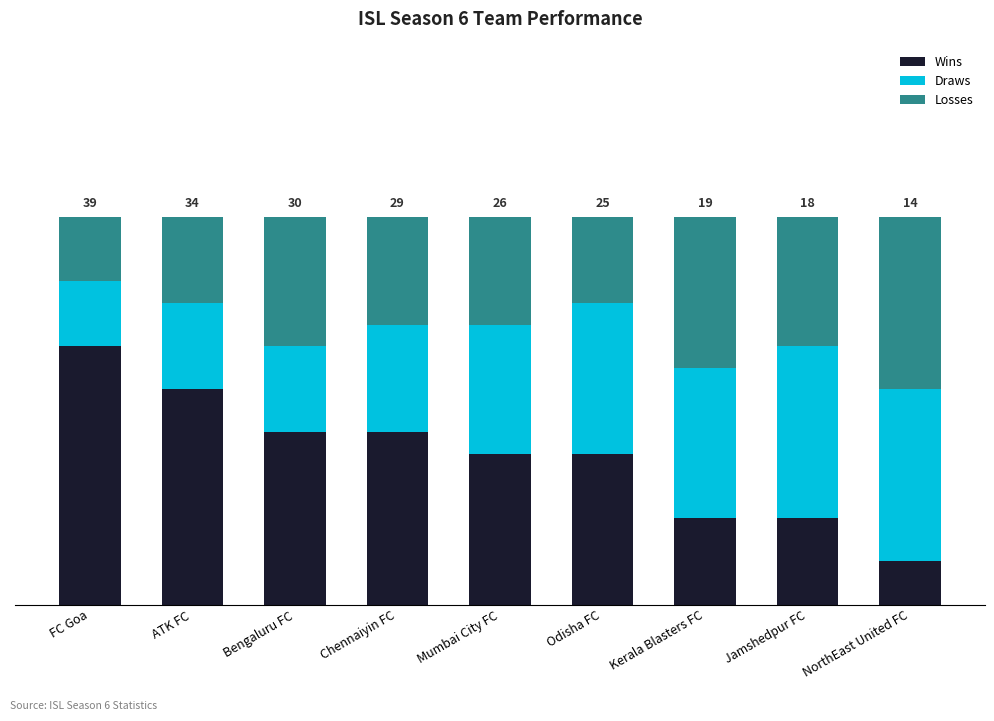

Does the chart contain stacked bars?

Yes